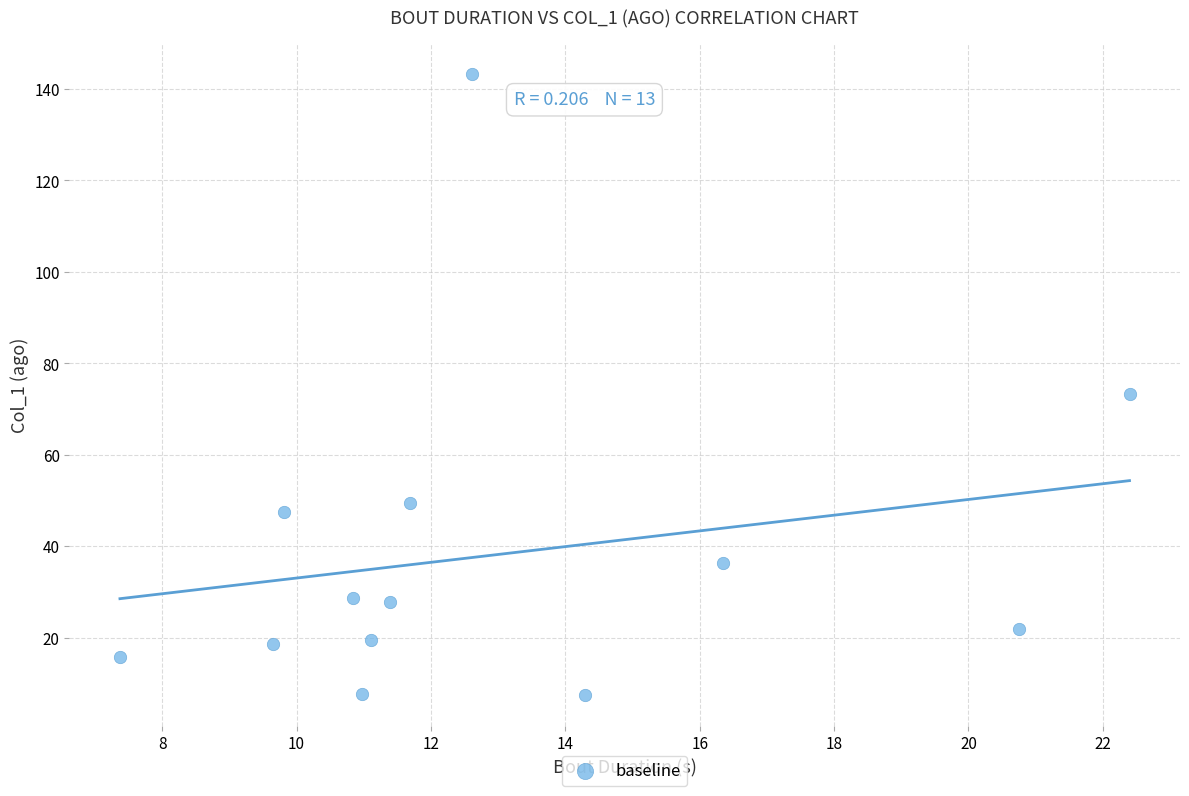

What Y value in the scatter plot is closest to 75?

73.2